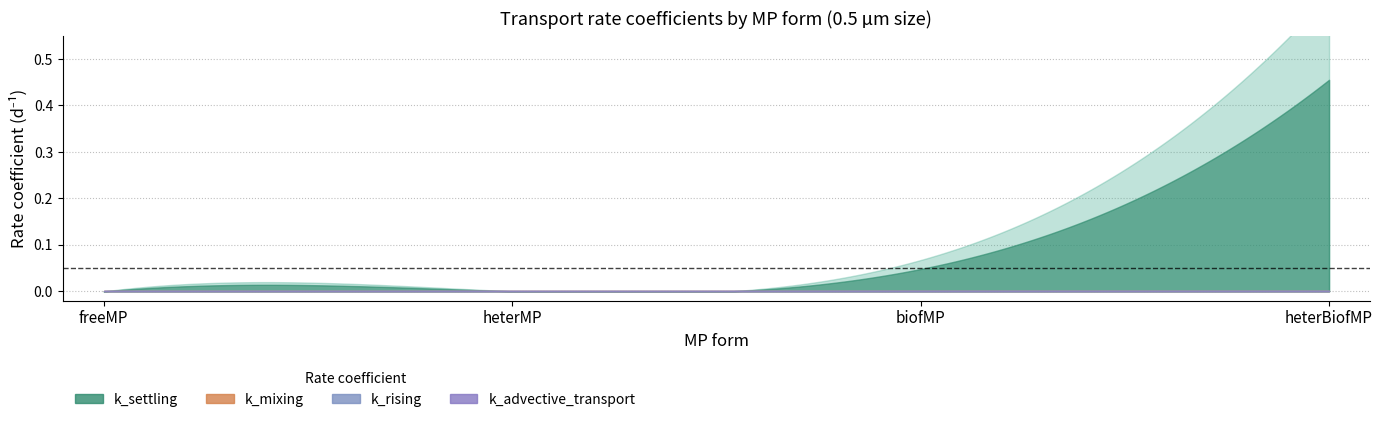

Where is k_mixing nearest to the value 0?

freeMP